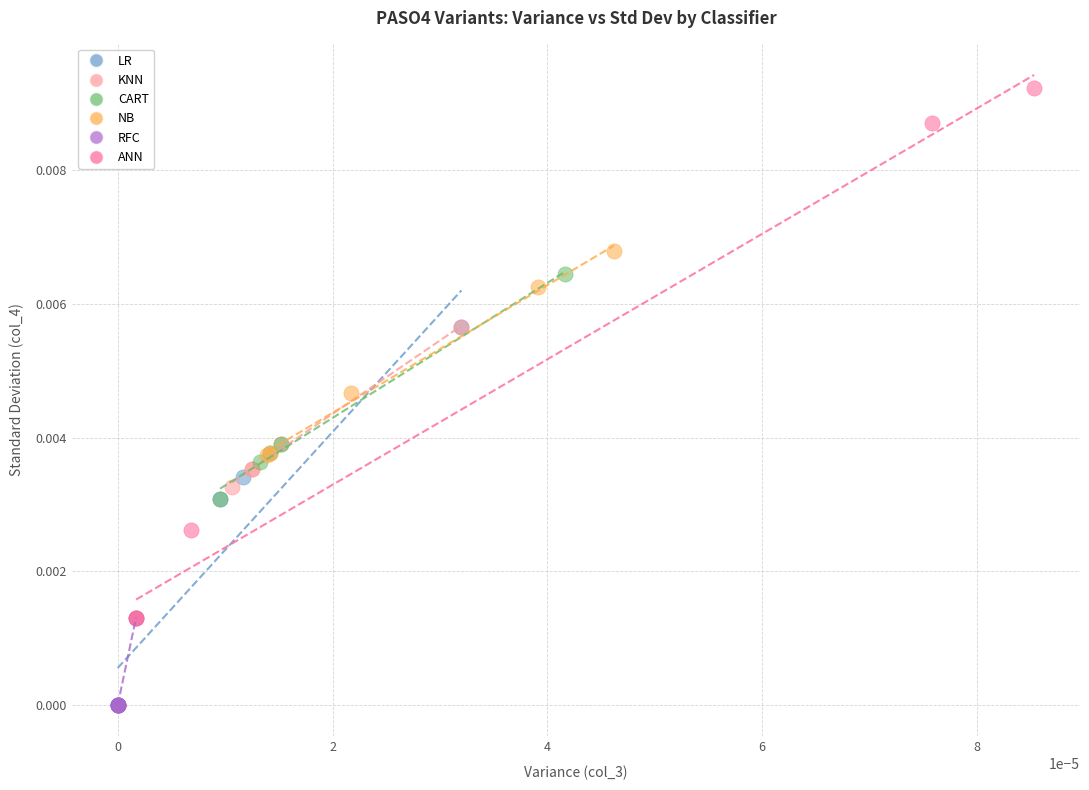

Which series contains the highest Y value?

ANN